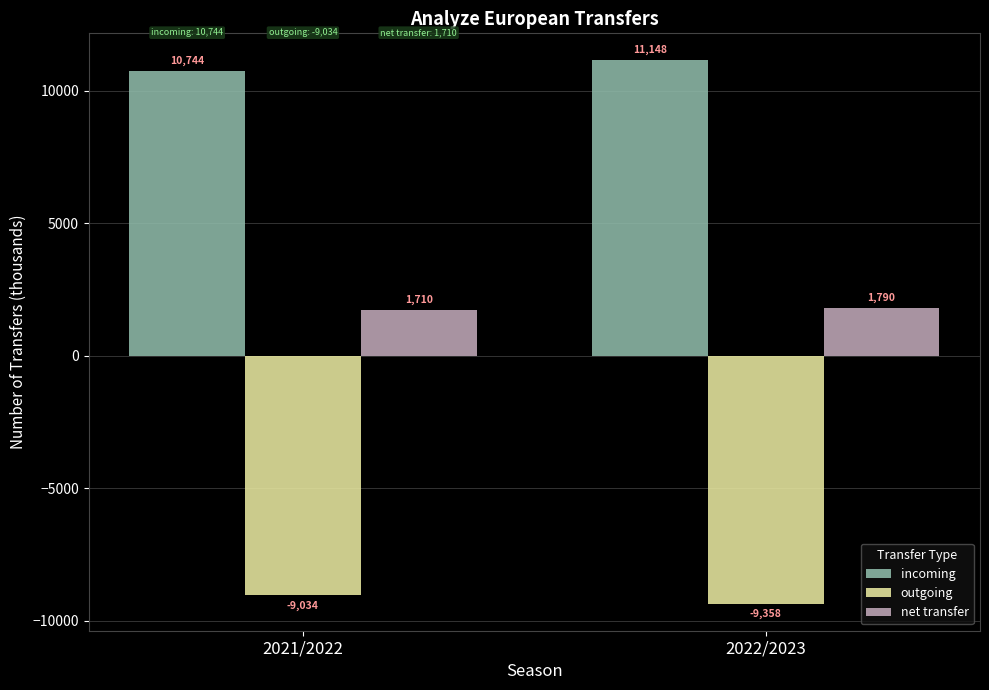

Count the number of data series in this chart.

3